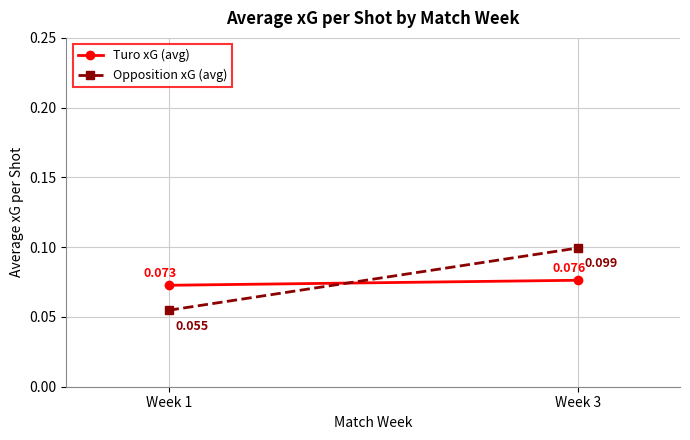

Which series has the largest total across all categories?

Opposition xG (avg)